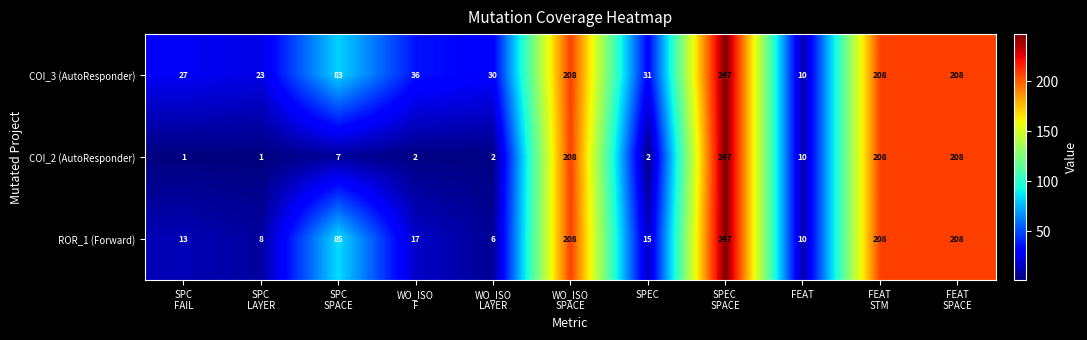

What is the difference between the second highest and minimum values in the COI_3 (AutoResponder) series?

198